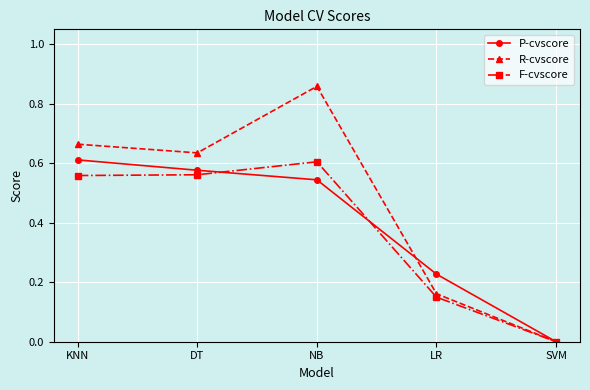

In F-cvscore, how many points are higher than both neighbors (excluding endpoints)?

1